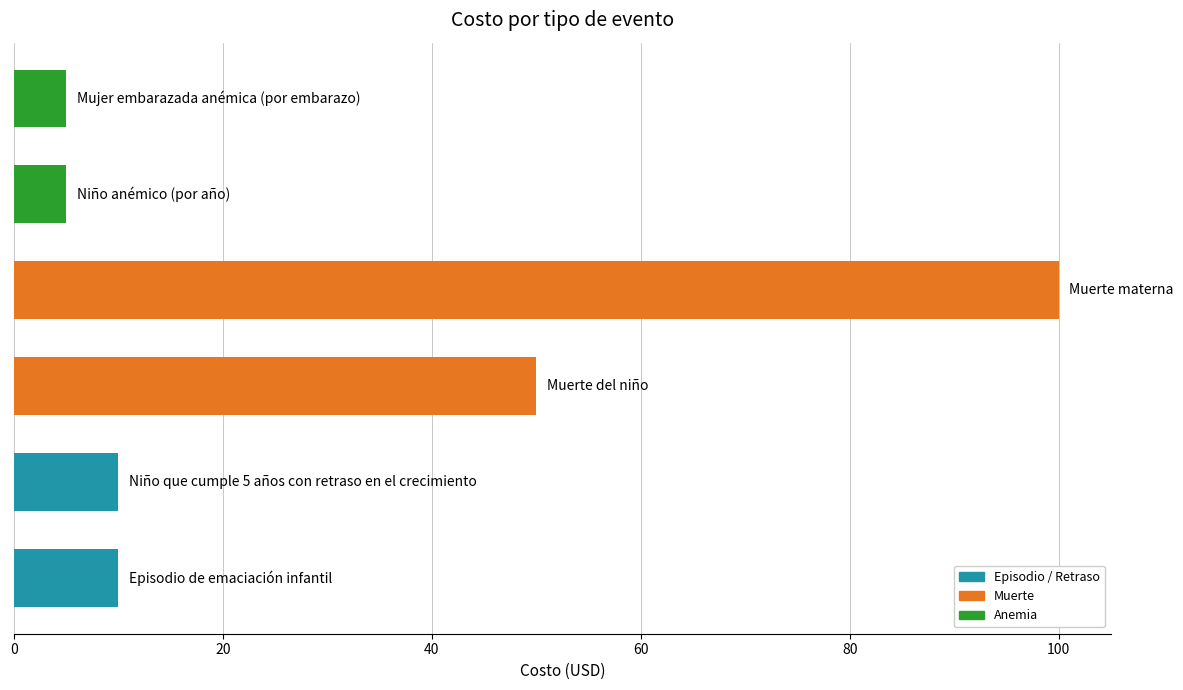

How many bars are there in total?

6